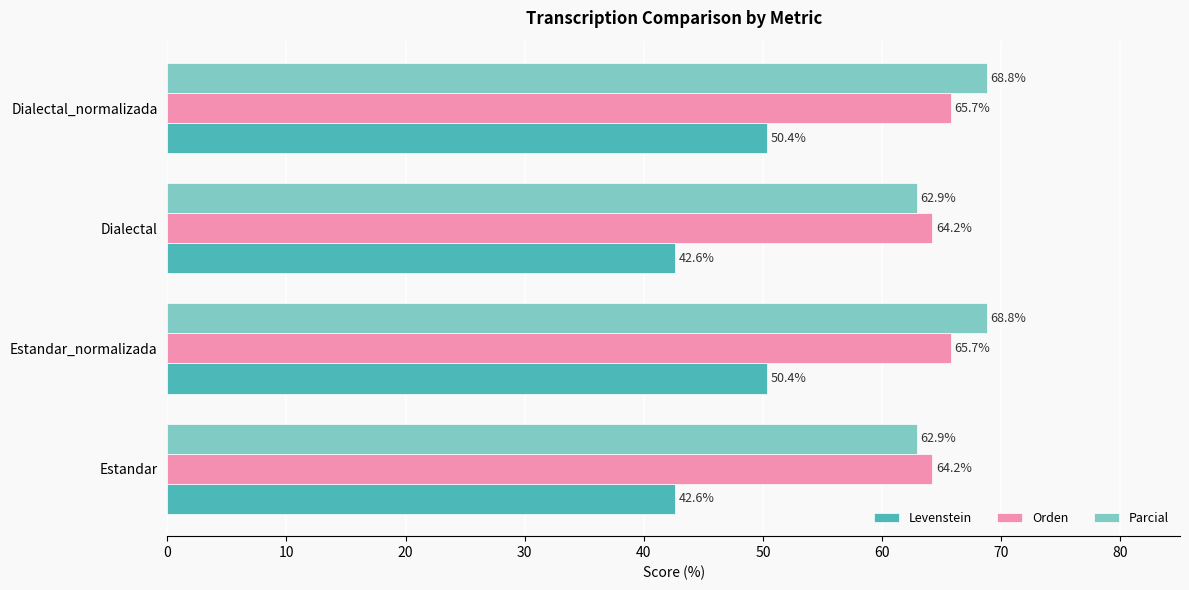

Count the number of categories in the chart.

4